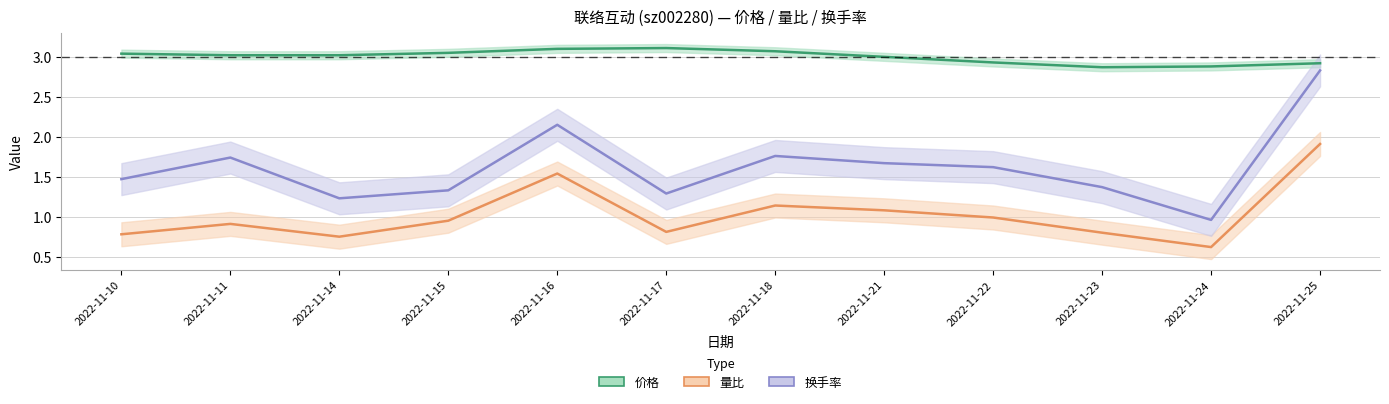

Where does the 换手率 series first go above 1?

2022-11-10